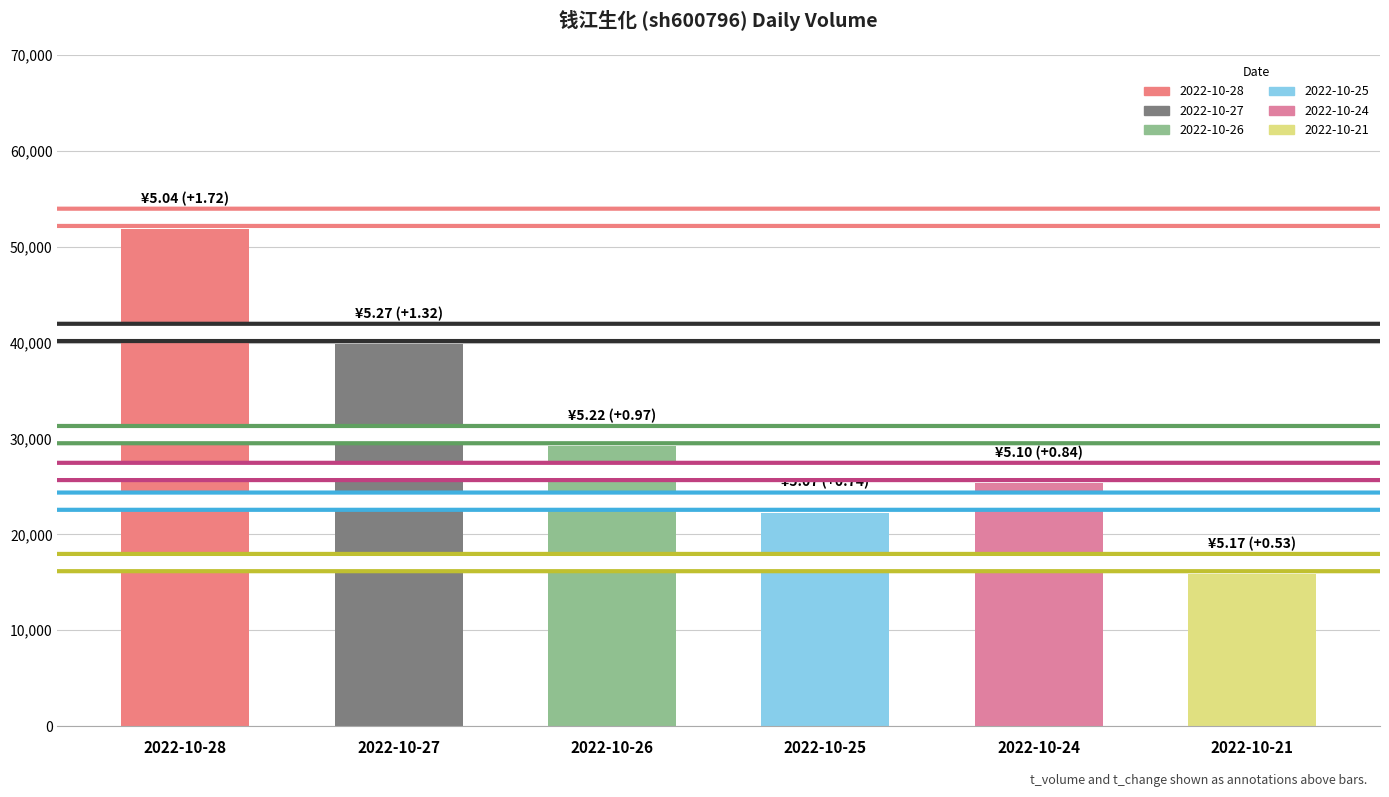

What is the sum of the t_change values at 2022-10-26 and 2022-10-24?

1.8